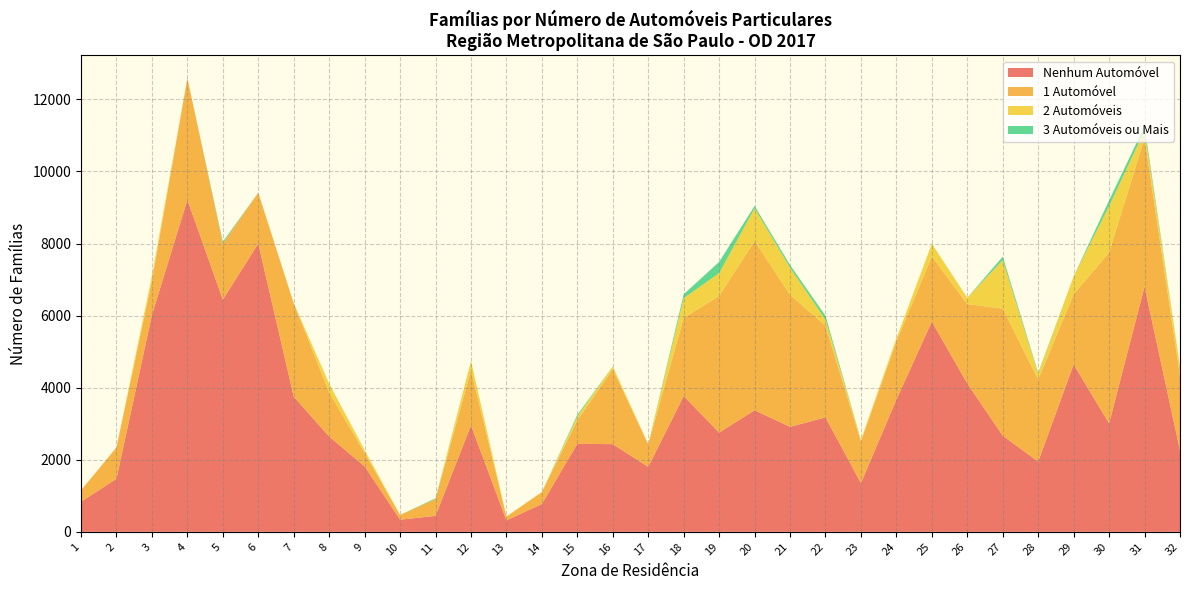

Reading right to left, extract all data points from this chart.

Nenhum Automóvel: 32=2257.1	31=6802.1	30=3008.9	29=4643.6	28=1948.3	27=2665.4	26=4114.9	25=5832.0	24=3666.8	23=1350.7	22=3173.5	21=2913.3	20=3371.7	19=2752.8	18=3765.9	17=1801.3	16=2432.7	15=2442.5	14=772.6	13=316.0	12=2954.1	11=442.2	10=336.0	9=1815.9	8=2642.0	7=3750.1	6=7998.5	5=6442.4	4=9211.9	3=6017.6	2=1471.4	1=832.8
1 Automóvel: 32=2068.3	31=4127.4	30=4739.8	29=1948.4	28=2276.3	27=3526.8	26=2204.8	25=1804.1	24=1625.5	23=1154.9	22=2542.1	21=3664.4	20=4699.0	19=3789.9	18=2171.9	17=628.8	16=2081.9	15=654.9	14=331.4	13=107.0	12=1536.0	11=468.9	10=131.0	9=372.3	8=1228.9	7=2591.9	6=1412.5	5=1562.4	4=3376.1	3=943.1	2=870.6	1=318.2
2 Automóveis: 32=264.6	31=203.9	30=1287.4	29=497.0	28=159.8	27=1346.9	26=174.1	25=359.9	24=71.7	23=47.5	22=171.5	21=751.2	20=905.3	19=636.2	18=545.2	17=0.0	16=74.4	15=99.9	14=0.0	13=0.0	12=250.9	11=0.0	10=0.0	9=78.8	8=239.8	7=0.0	6=0.0	5=0.0	4=0.0	3=139.3	2=0.0	1=0.0
3 Automóveis ou Mais: 32=0.0	31=125.6	30=160.5	29=0.0	28=26.6	27=96.8	26=0.0	25=0.0	24=0.0	23=0.0	22=108.9	21=75.1	20=65.9	19=311.0	18=109.0	17=0.0	16=0.0	15=49.9	14=0.0	13=0.0	12=0.0	11=20.9	10=0.0	9=0.0	8=0.0	7=0.0	6=0.0	5=45.2	4=0.0	3=0.0	2=0.0	1=0.0